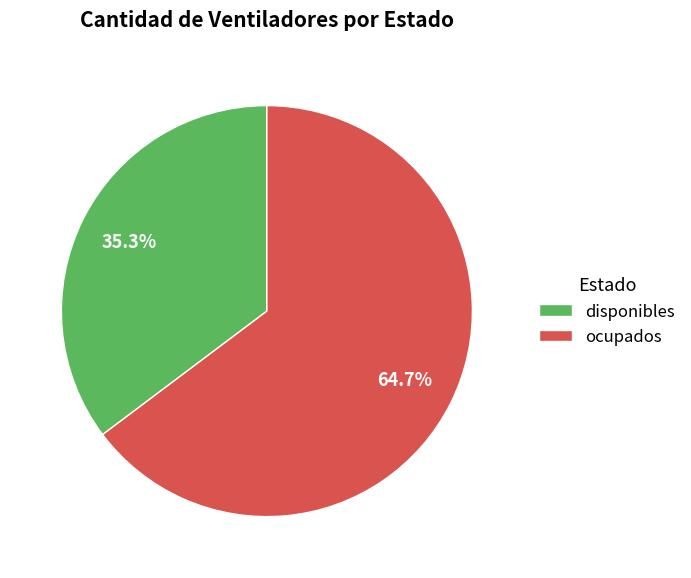

What is the ratio of the value at disponibles to the value at ocupados?

0.5